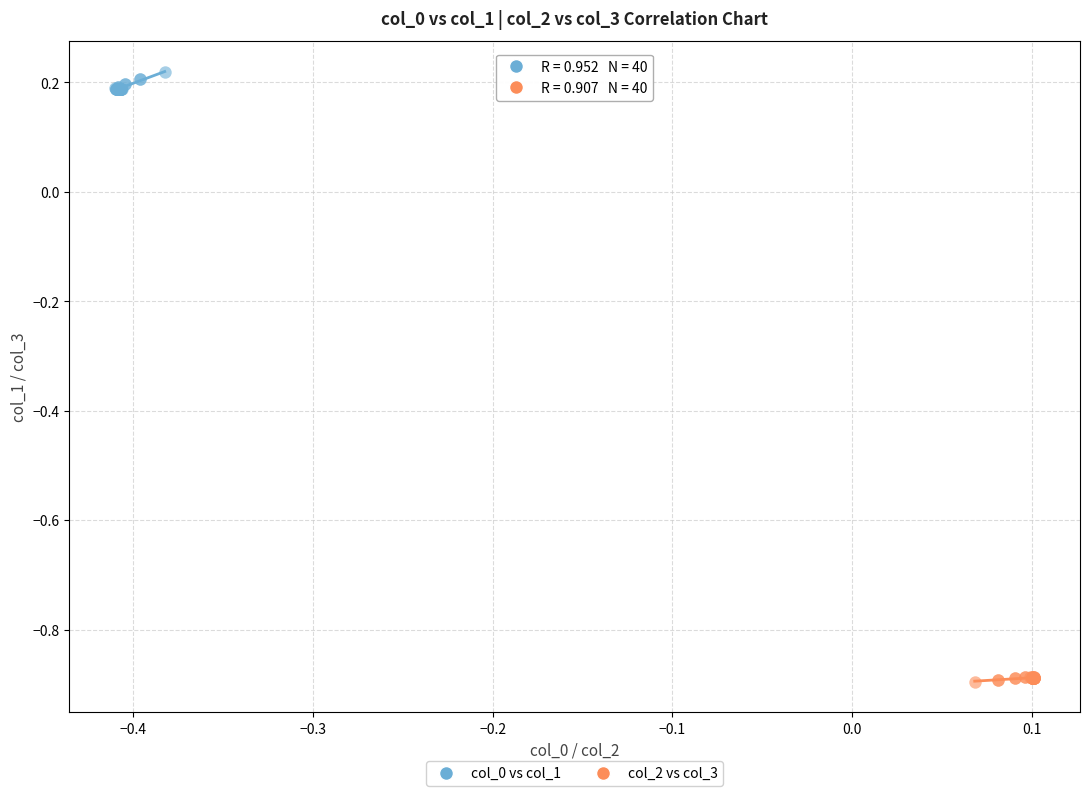

Which series reaches the minimum Y coordinate?

col_2 vs col_3